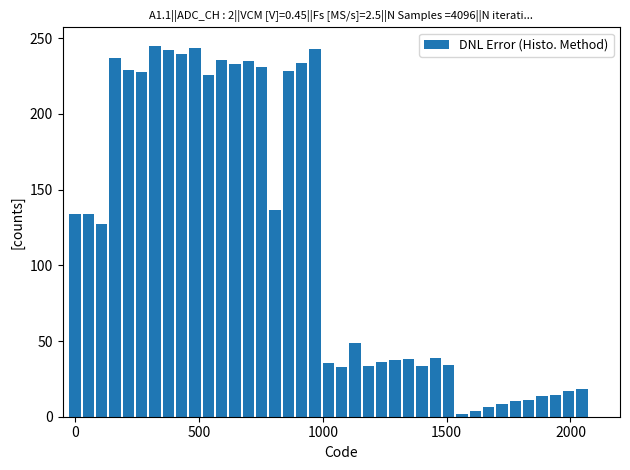

Does the chart contain stacked bars?

No